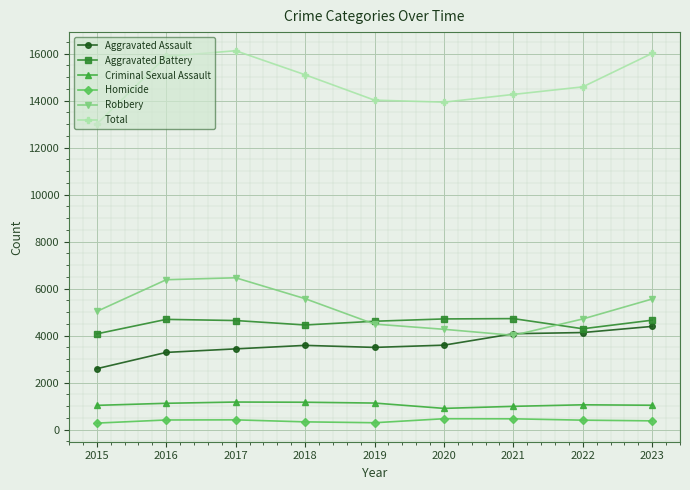

True or false: Homicide and Aggravated Battery cross at least once.

False